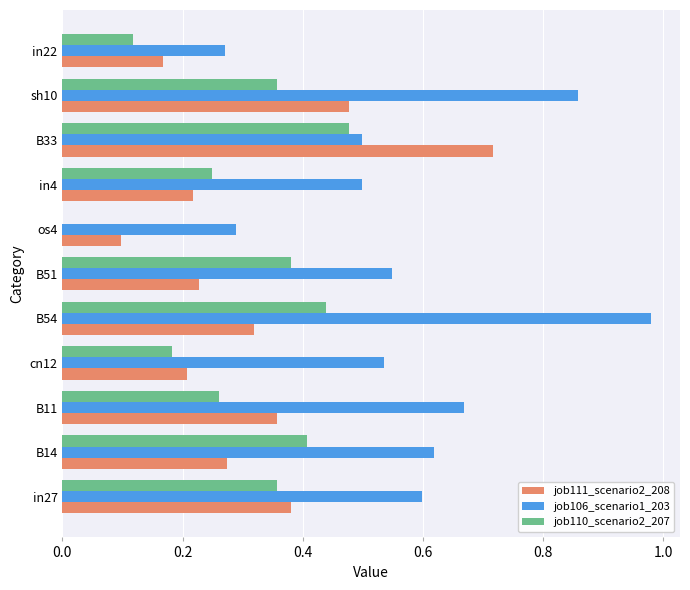

Between in27 and cn12, which series saw the biggest shift?

job110_scenario2_207